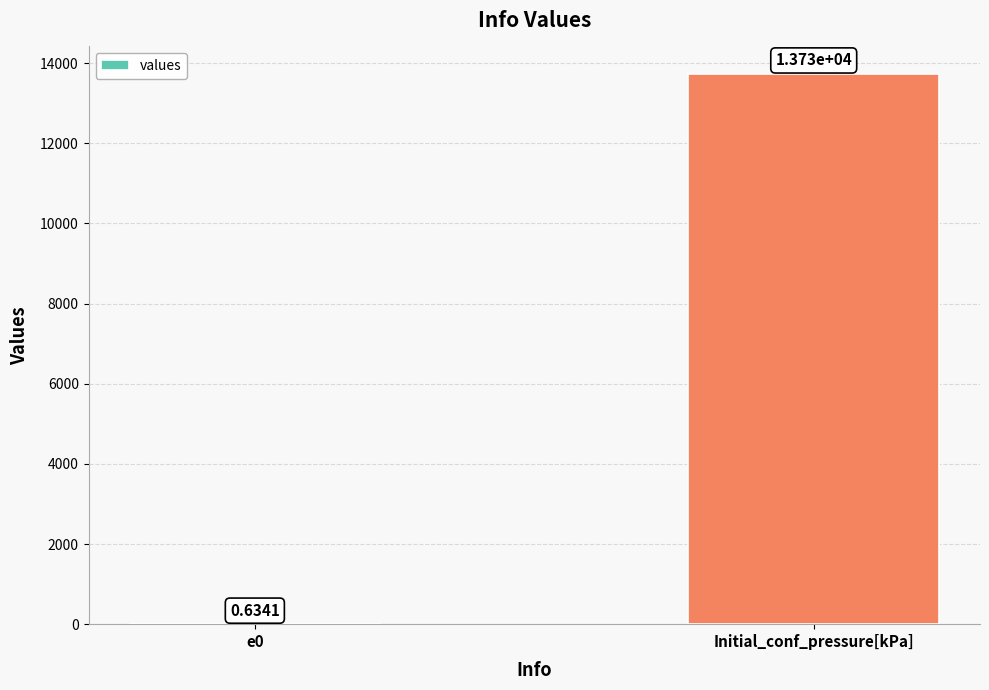

Between Initial_conf_pressure[kPa] and e0, which is larger?

Initial_conf_pressure[kPa]